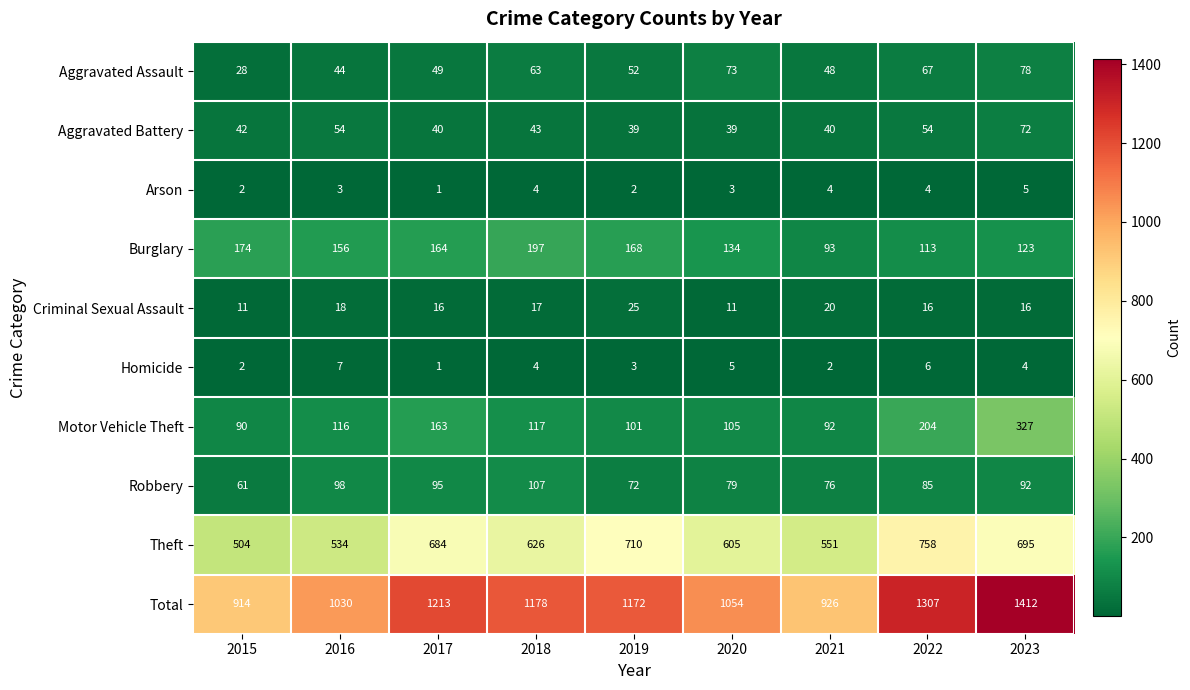

Which series has the largest total across all categories?

Total